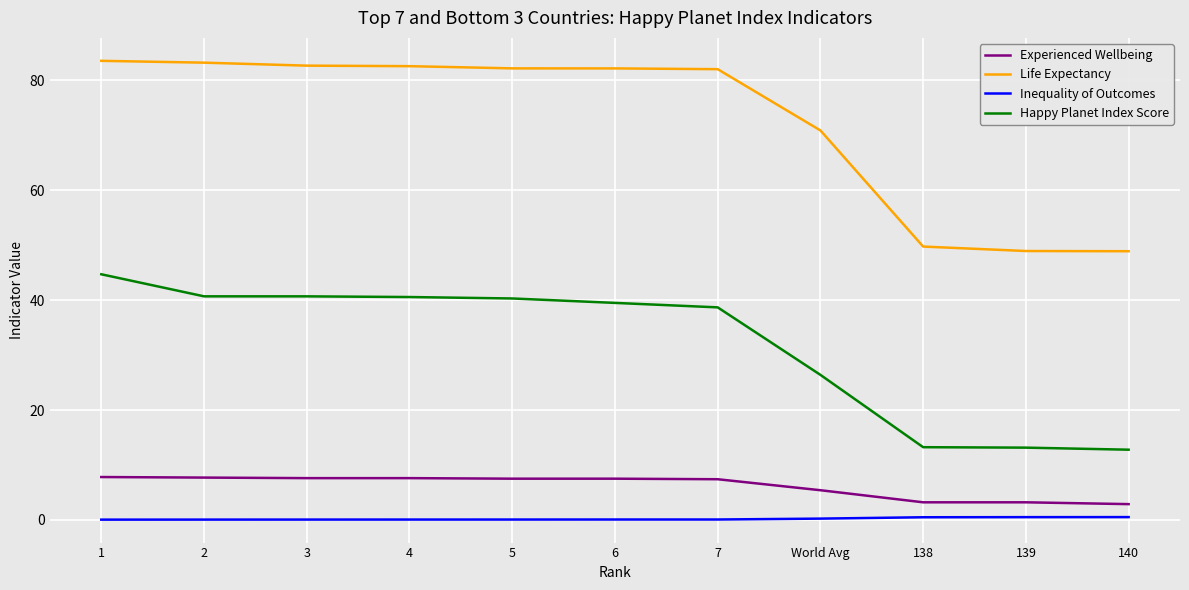

What is the difference between the highest and lowest values at 140?

48.4